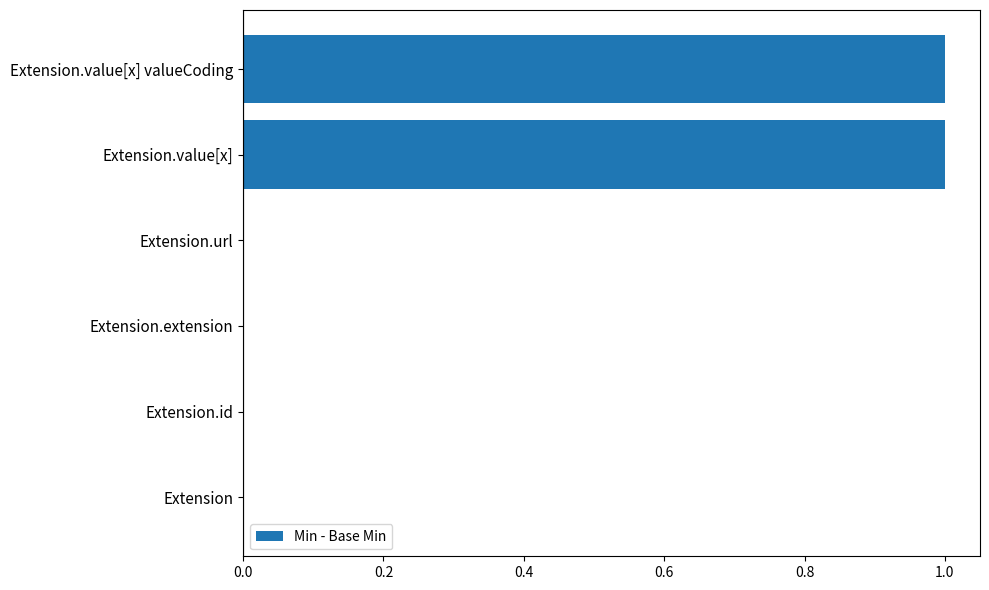

The chart shows a value of 1 at Extension.value[x]. True or false?

True